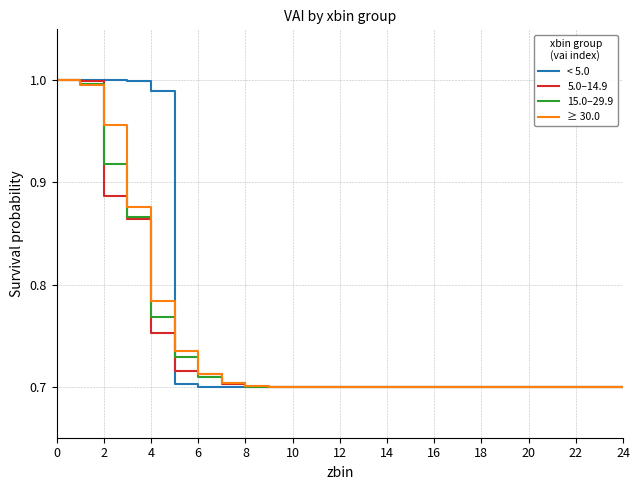

What is the total value across all series at 18?

2.8